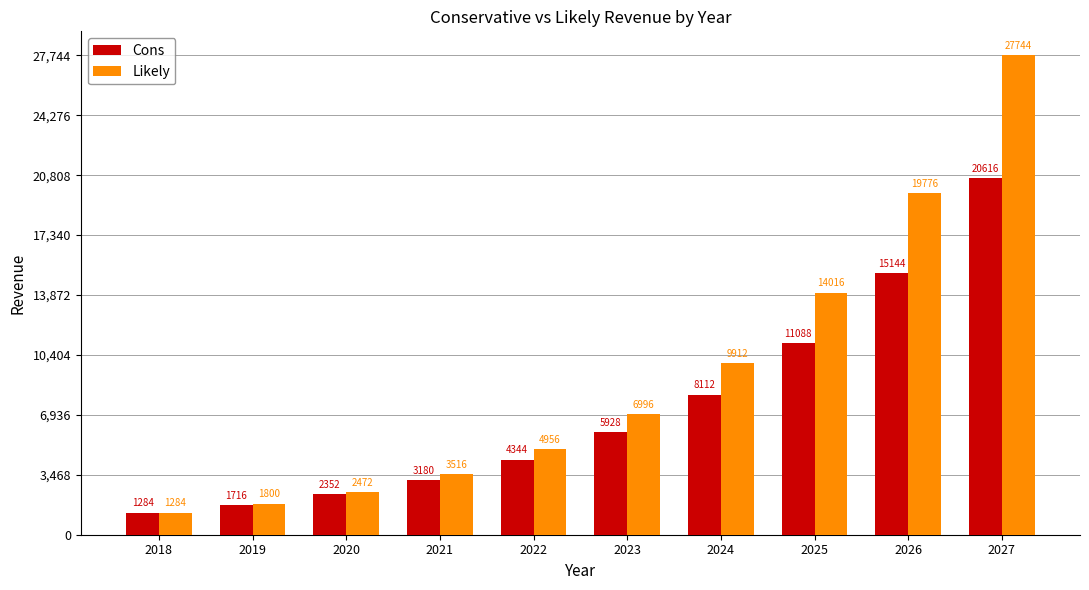

What is the sum of all Likely values?

92472